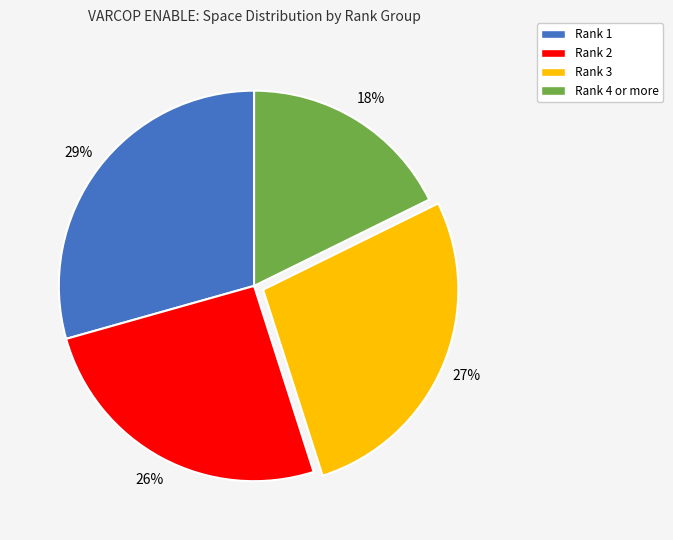

Do Rank 2 and Rank 3 together represent more than half of the pie?

Yes